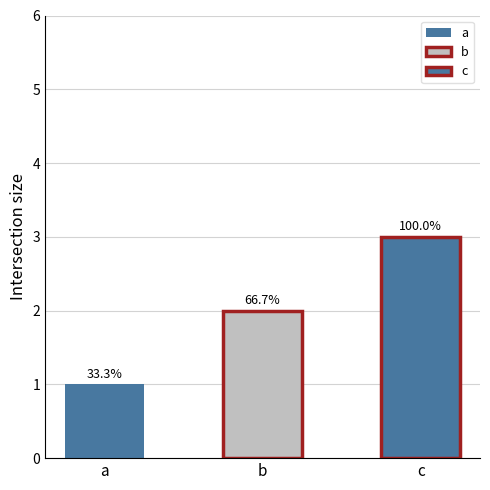

Rank the categories by value from highest to lowest.

c, b, a